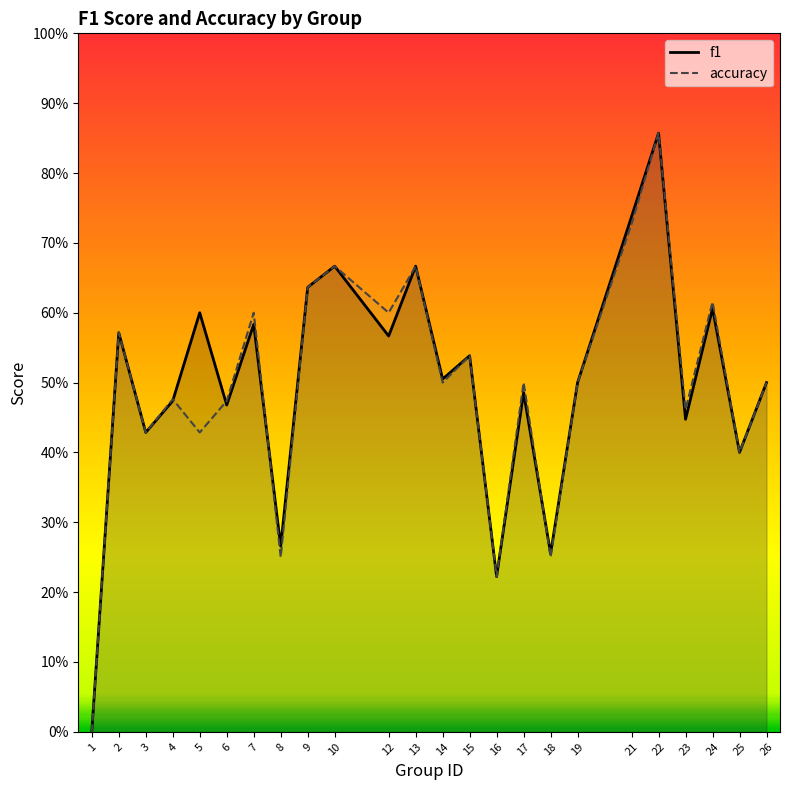

Rank the series at 2 from lowest to highest value.

f1, accuracy